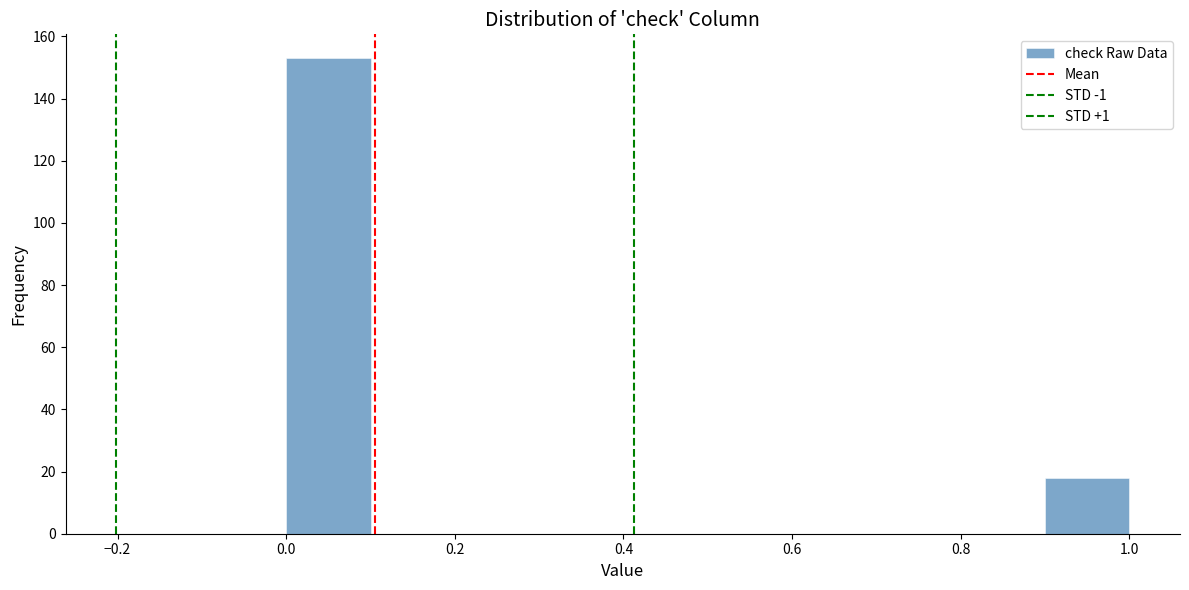

Reading left to right, transcribe this chart: for each bar, give the range it covers on the x-axis and its height. The values are not printed on the chart, so give them approximately, as read against the axis.

0.0 to 0.1: 154
0.1 to 0.2: 0
0.2 to 0.3: 0
0.3 to 0.4: 0
0.4 to 0.5: 0
0.5 to 0.6: 0
0.6 to 0.7: 0
0.7 to 0.8: 0
0.8 to 0.9: 0
0.9 to 1.0: 18